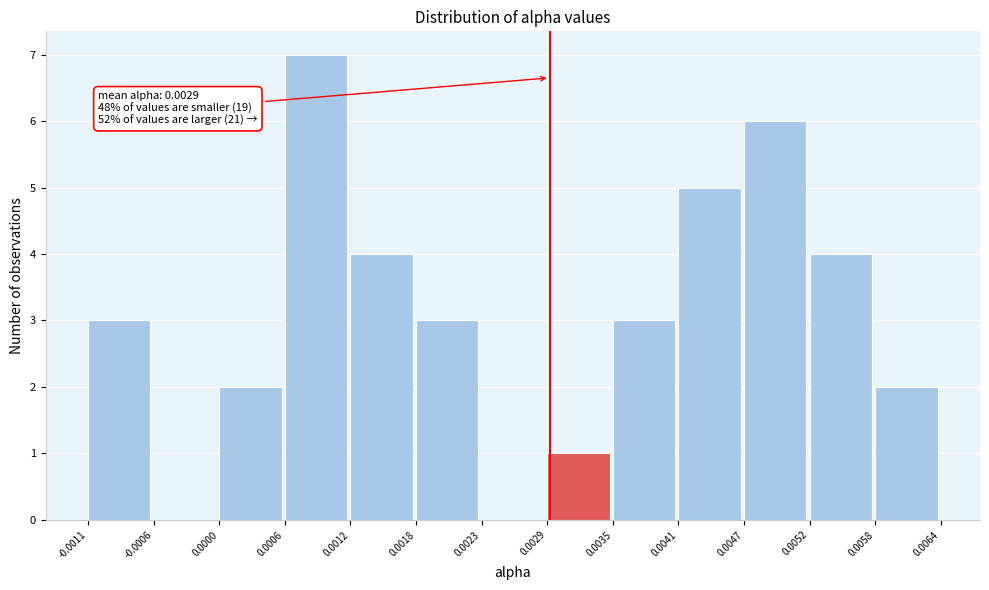

Over which range of the x-axis is the bar tallest?

0.0006 to 0.0012